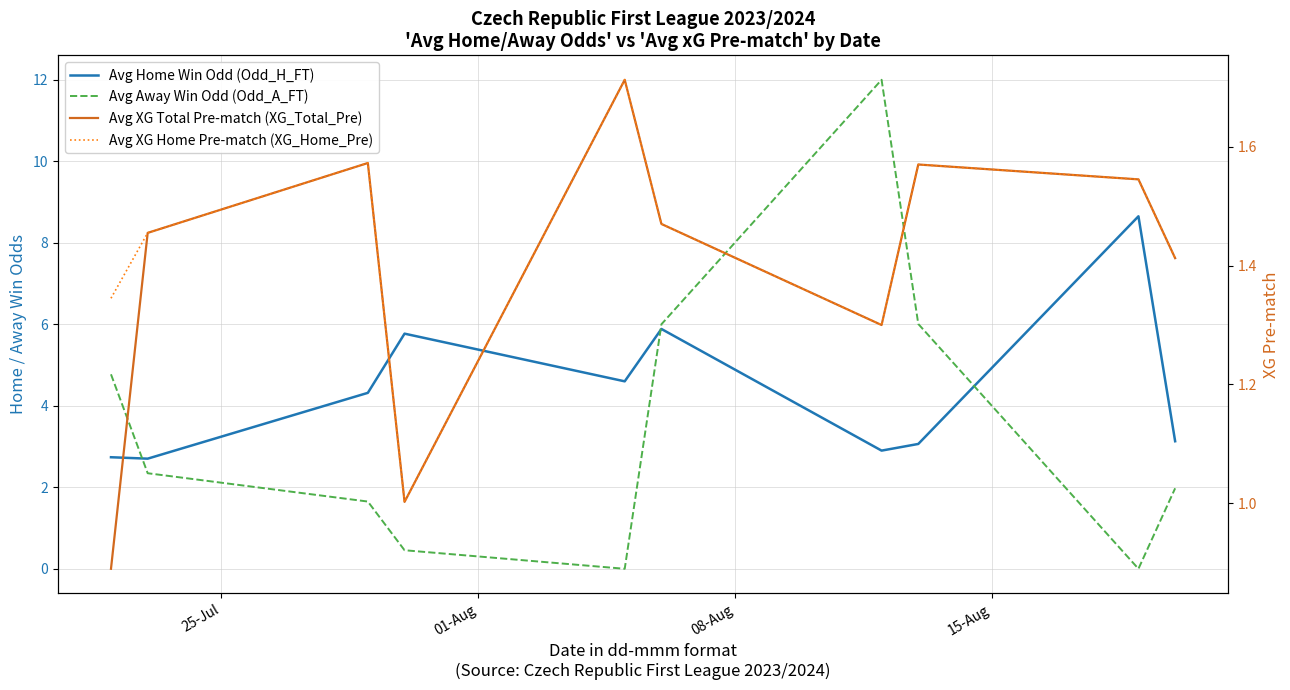

In Avg Home Win Odd (Odd_H_FT), how many points are higher than both neighbors (excluding endpoints)?

3